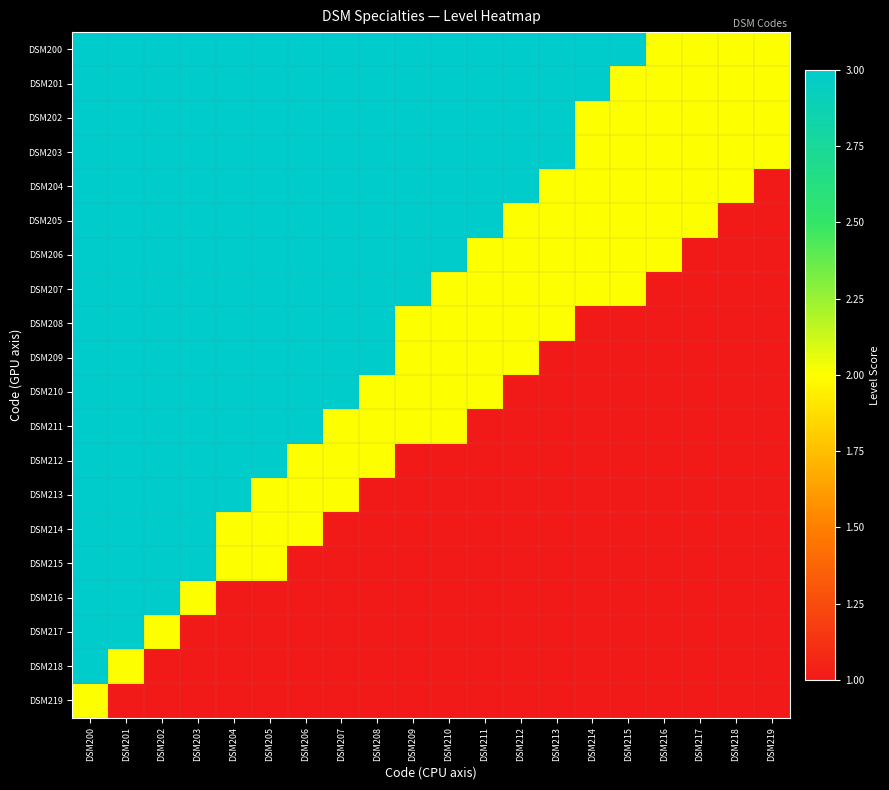

Which series has the largest total across all categories?

DSM200